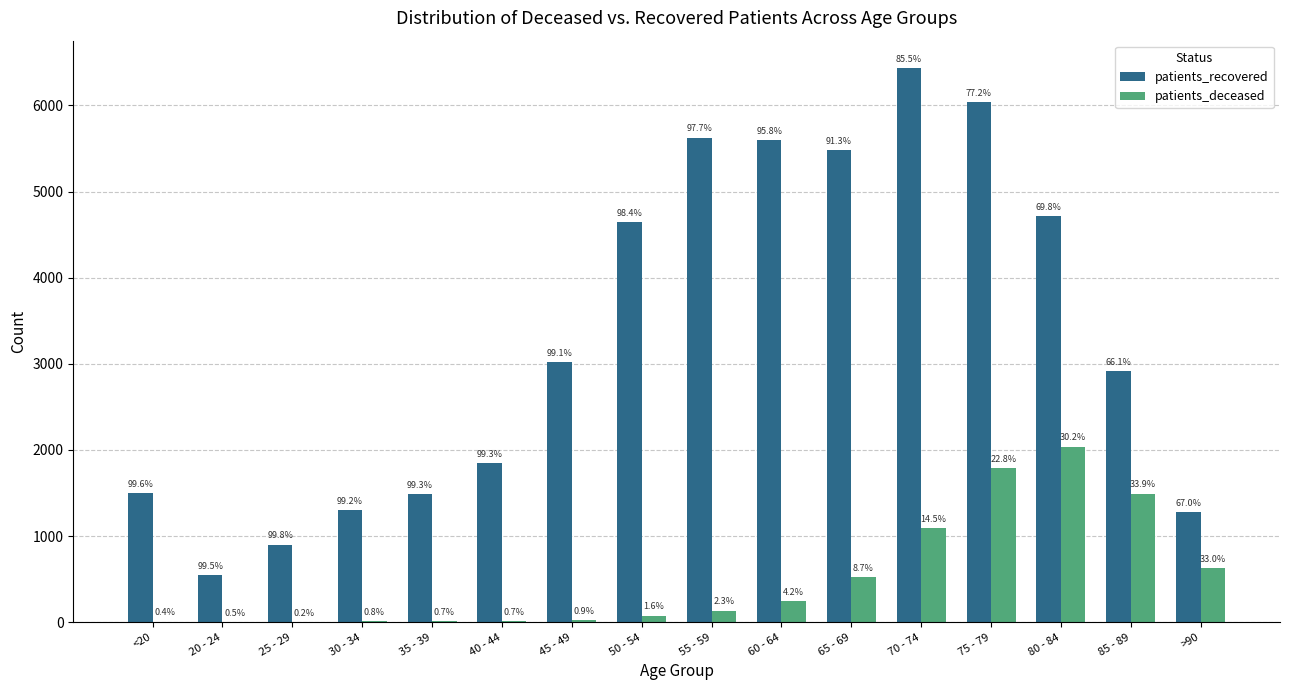

What value does the patients_deceased series have at 80 - 84?

2040